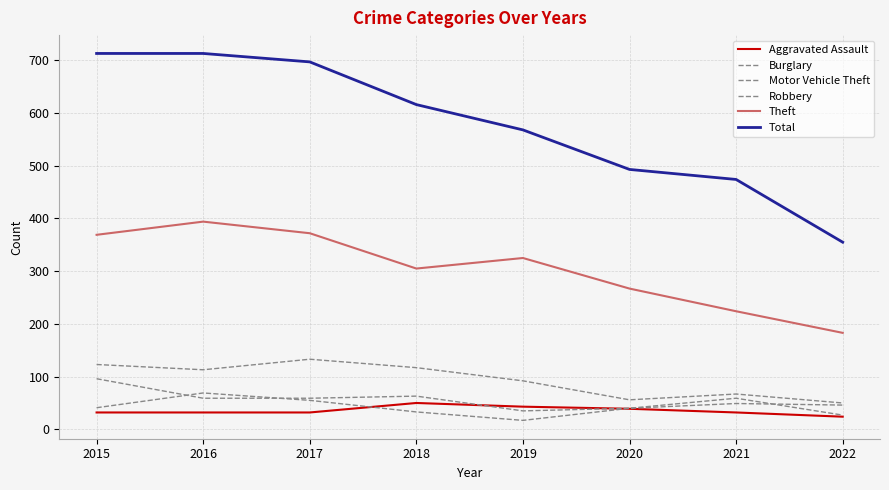

How many lines are shown in the chart?

6